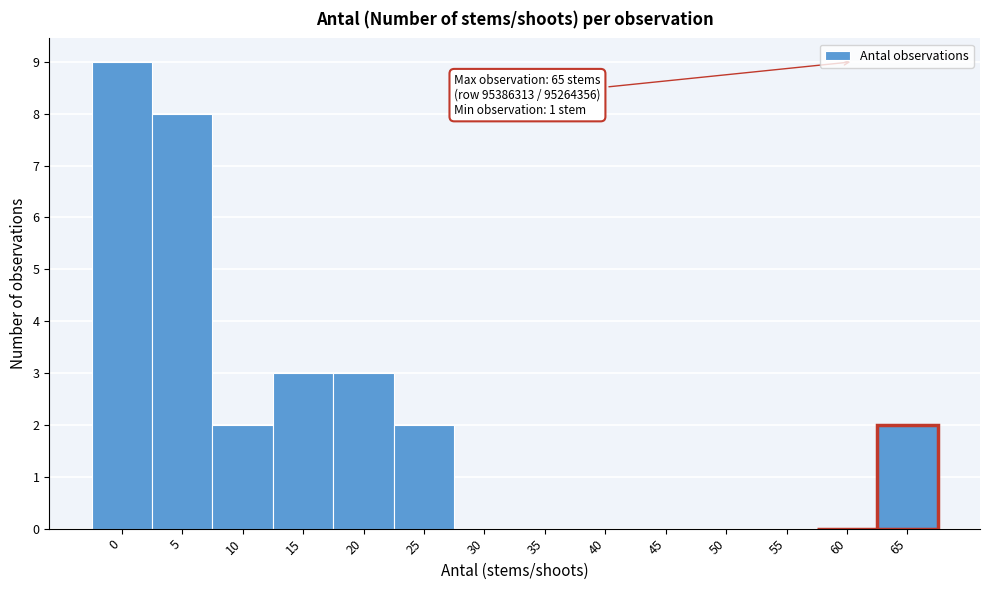

Reading left to right, extract all data points from this chart.

0=9	5=8	10=2	15=3	20=3	25=2	30=0	35=0	40=0	45=0	50=0	55=0	60=0	65=2